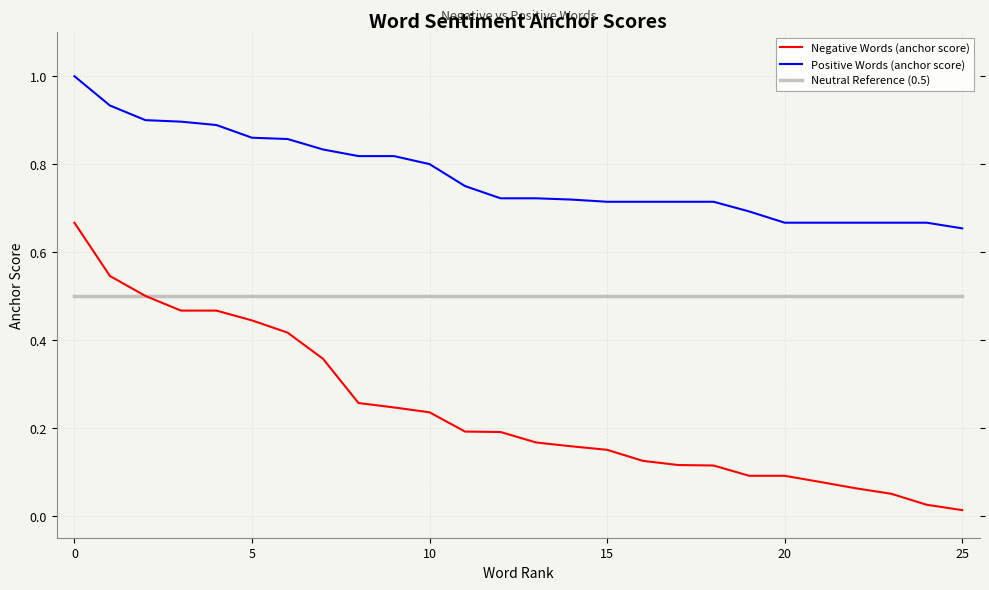

List the series in order of their peak value, lowest first.

Neutral Reference (0.5), Negative Words (anchor score), Positive Words (anchor score)